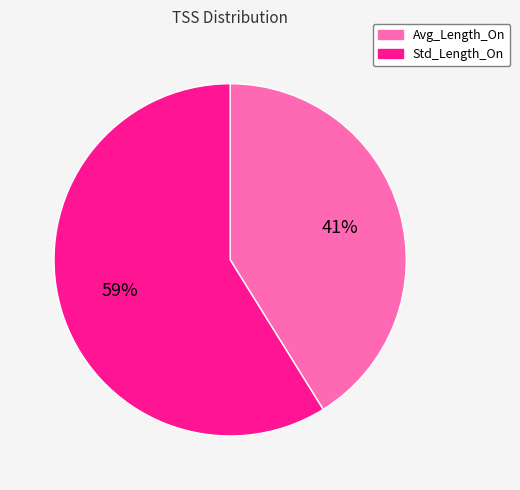

The Avg_Length_On slice represents 33% of the pie. True or false?

False